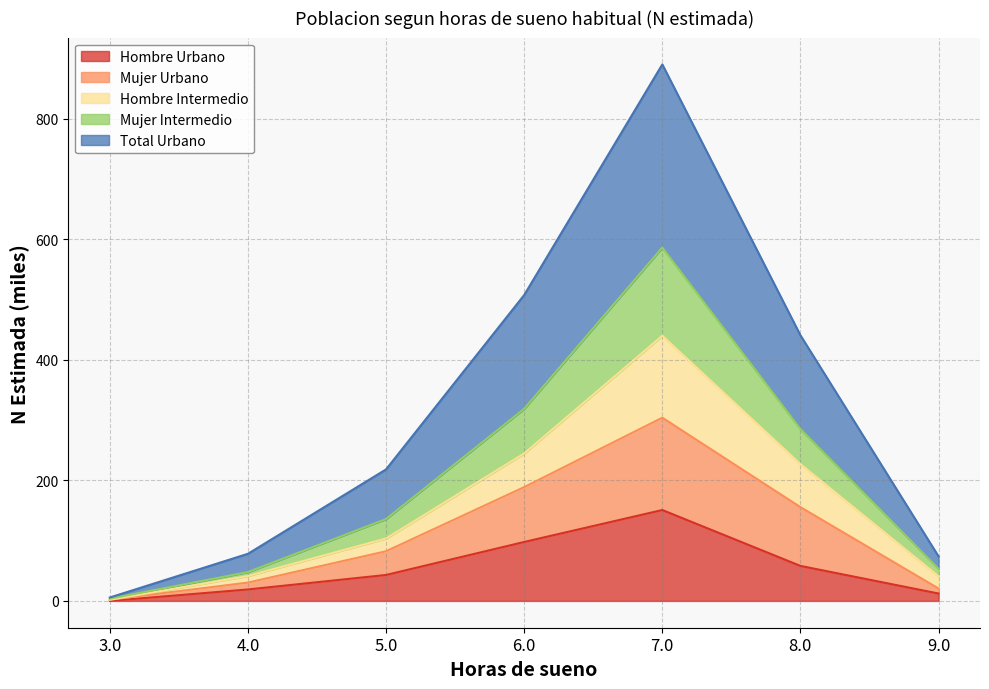

Is the value of Total Urbano at 4.0 greater than the value of Mujer Urbano at 8.0?

No